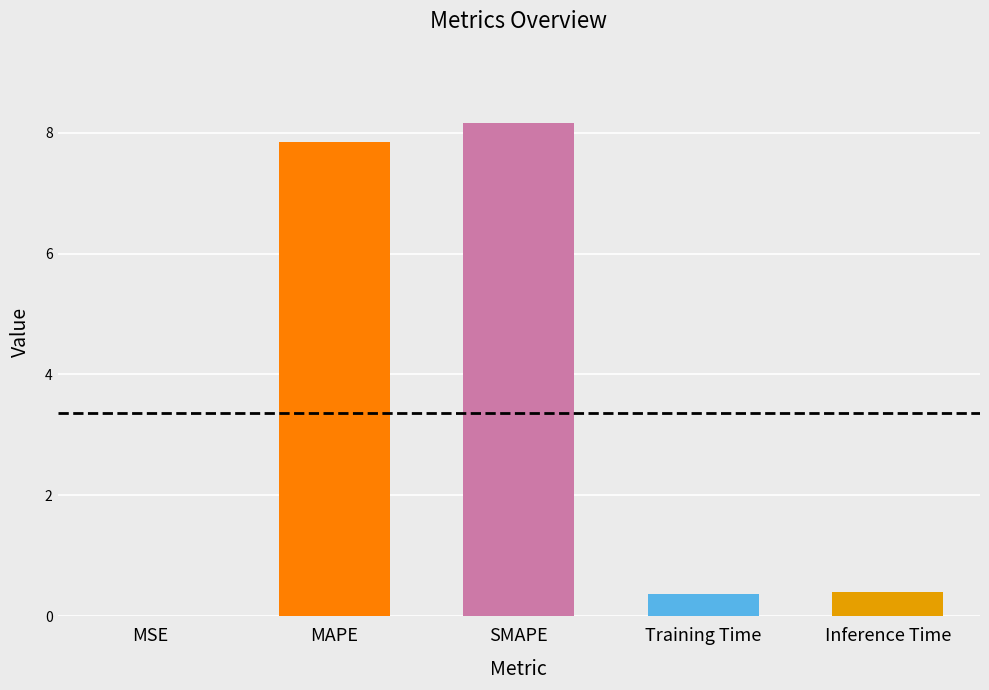

What is the maximum value shown in the chart?

8.2